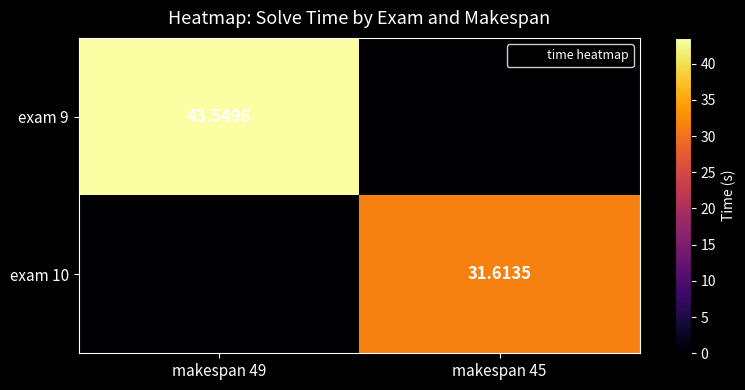

At which label does exam 10 first exceed 31?

makespan 45